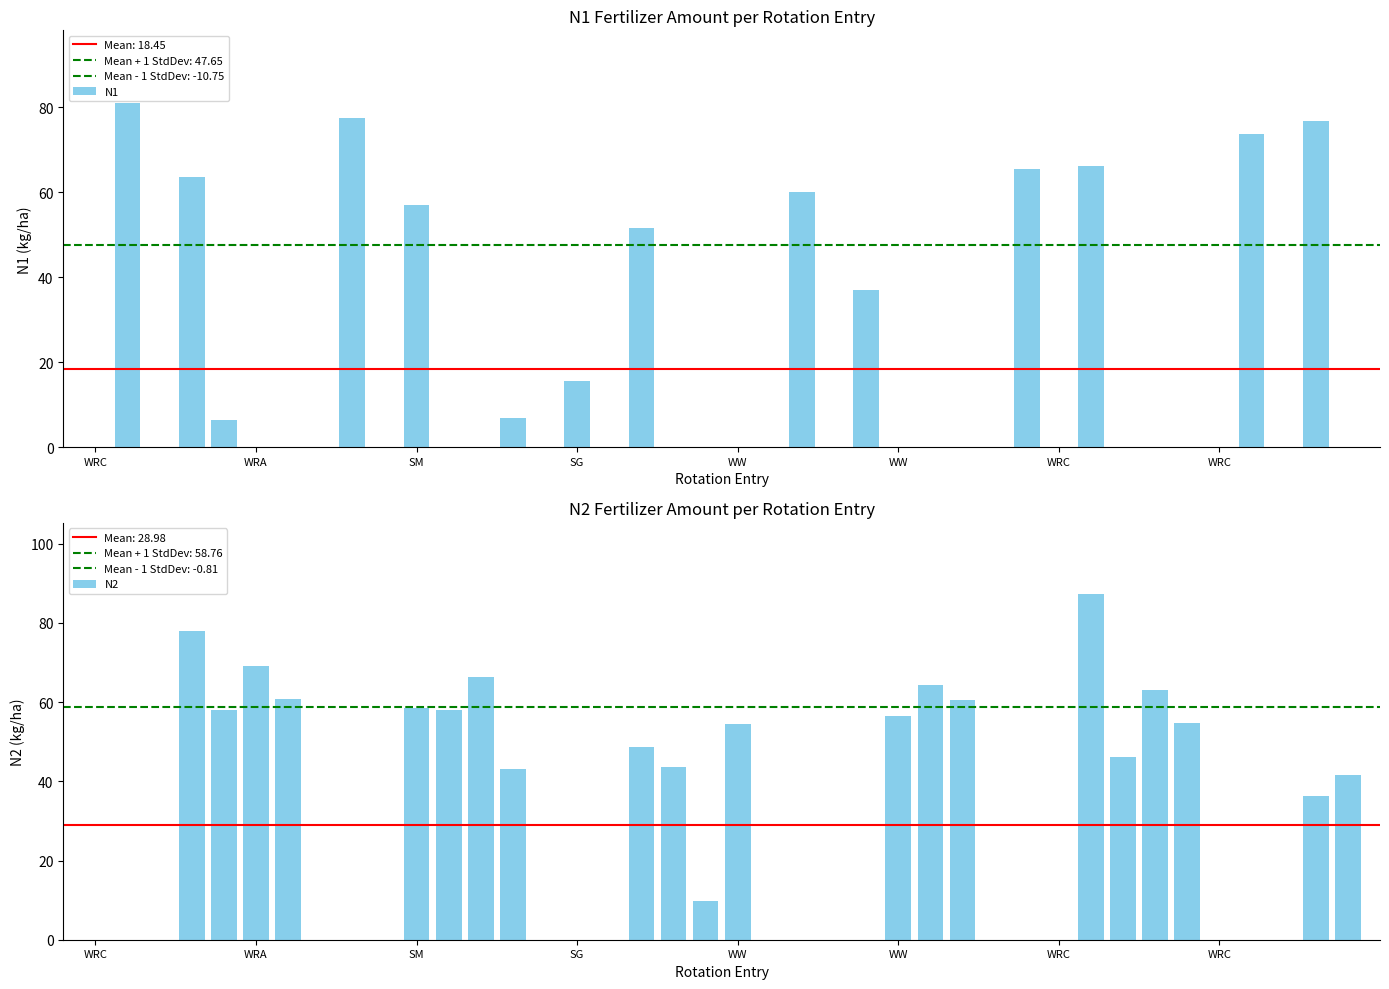

What is the label of the 29th bar from the left?

28